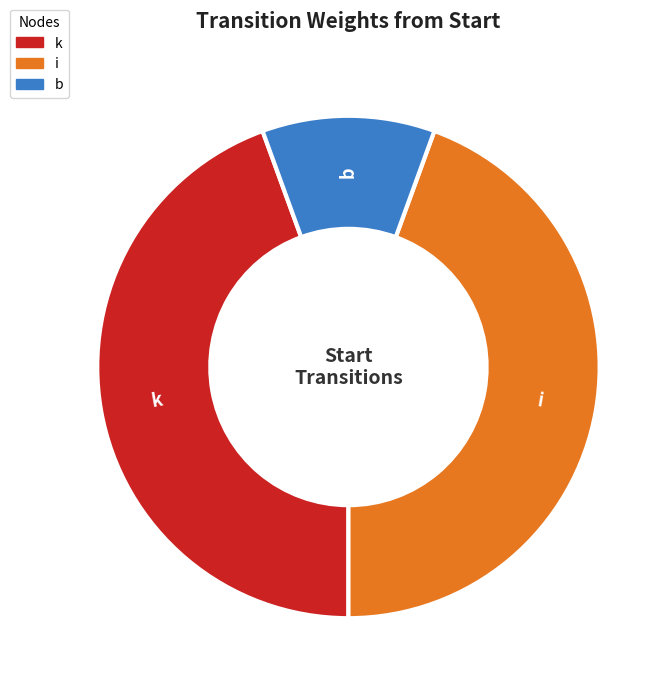

How many slices are in this pie chart?

3